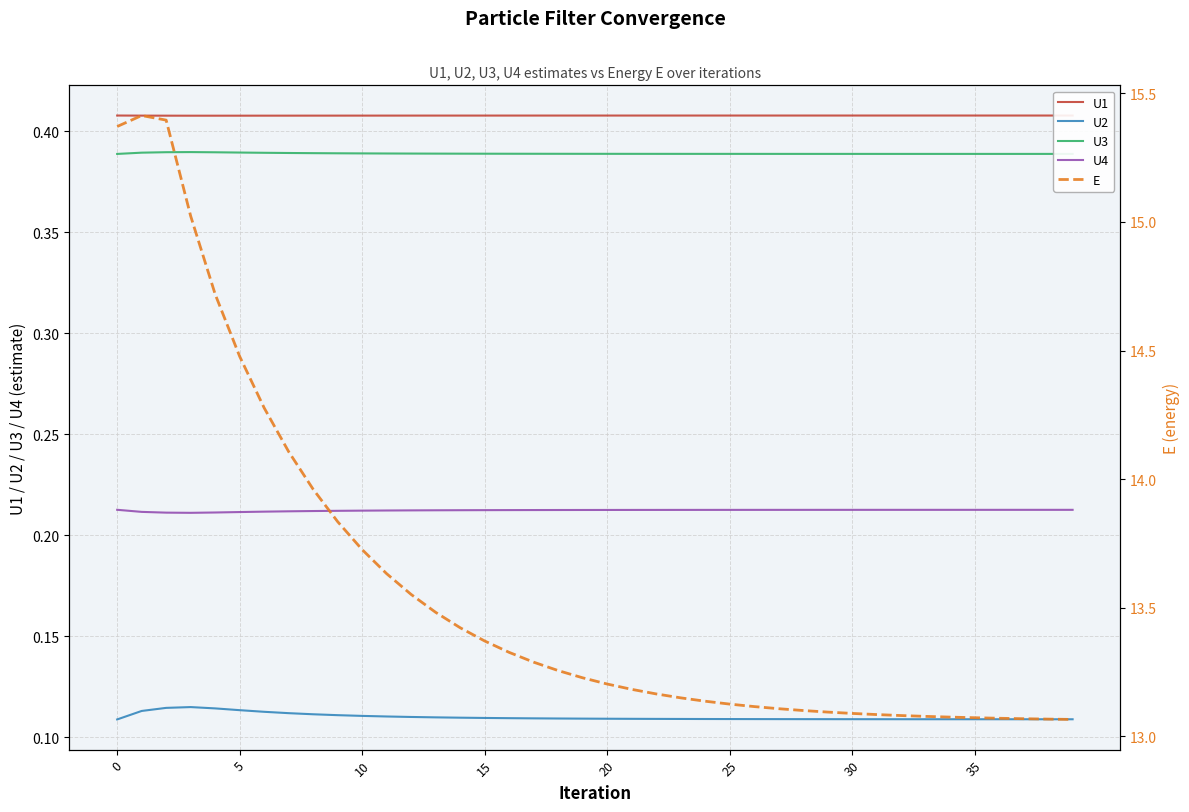

Which series has the largest range (max minus min)?

E